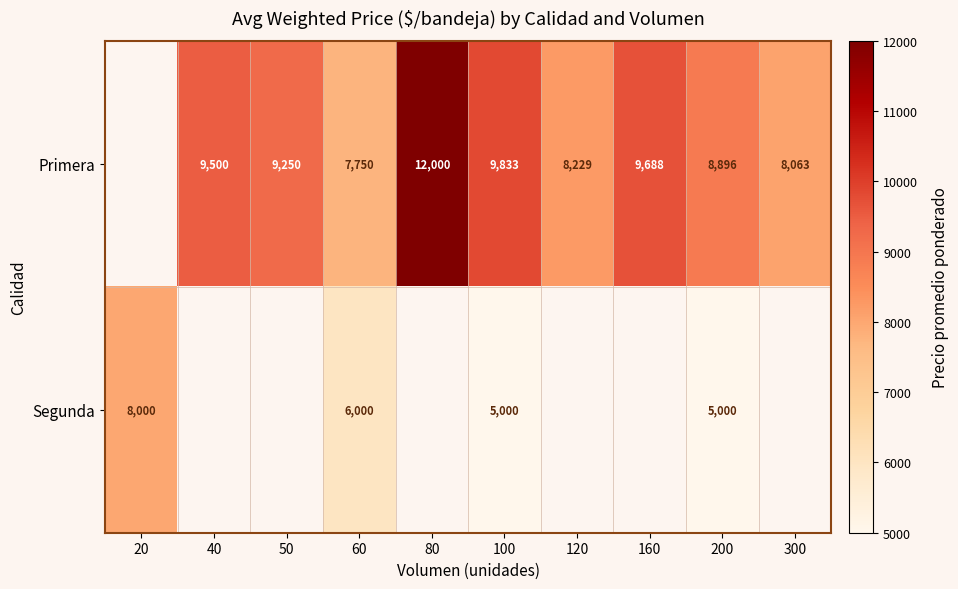

True or false: Primera has a value of 7750 at 60.

True